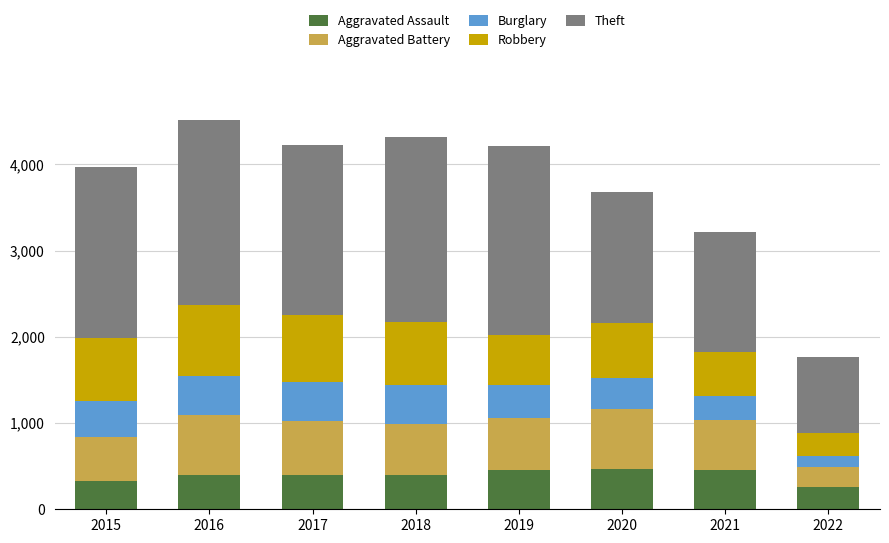

What is the maximum value for Aggravated Assault?

468